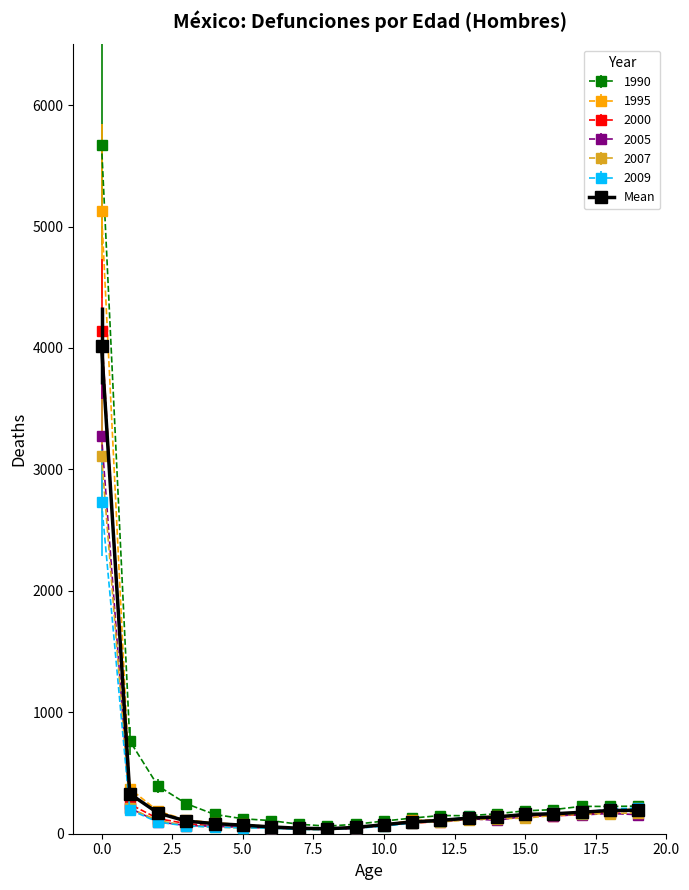

What is the highest value of the 2005 series?

3277.5